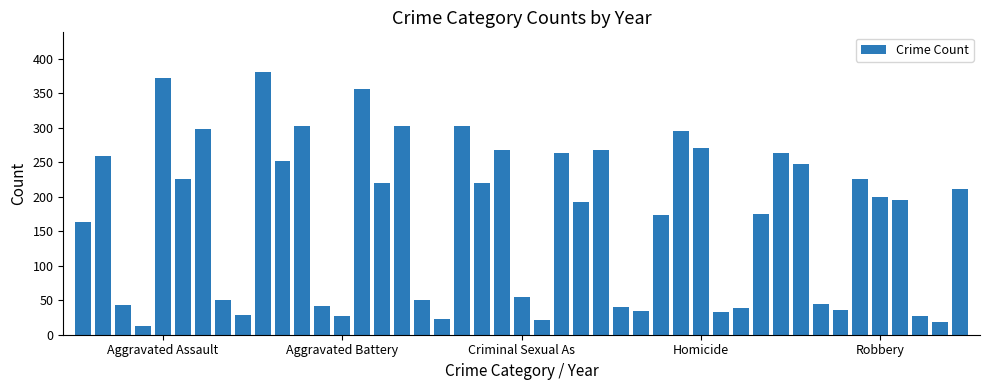

What is the greatest value displayed?

381